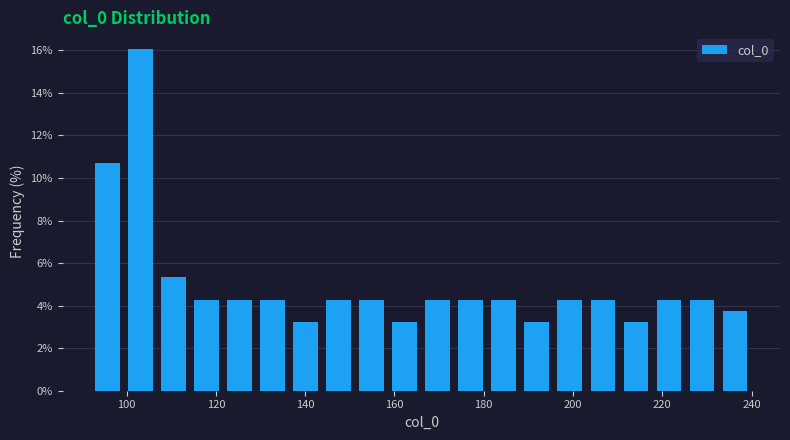

Around what value on the x-axis is the tallest bar? Give the approximate position of its centre, as read against the axis.

104